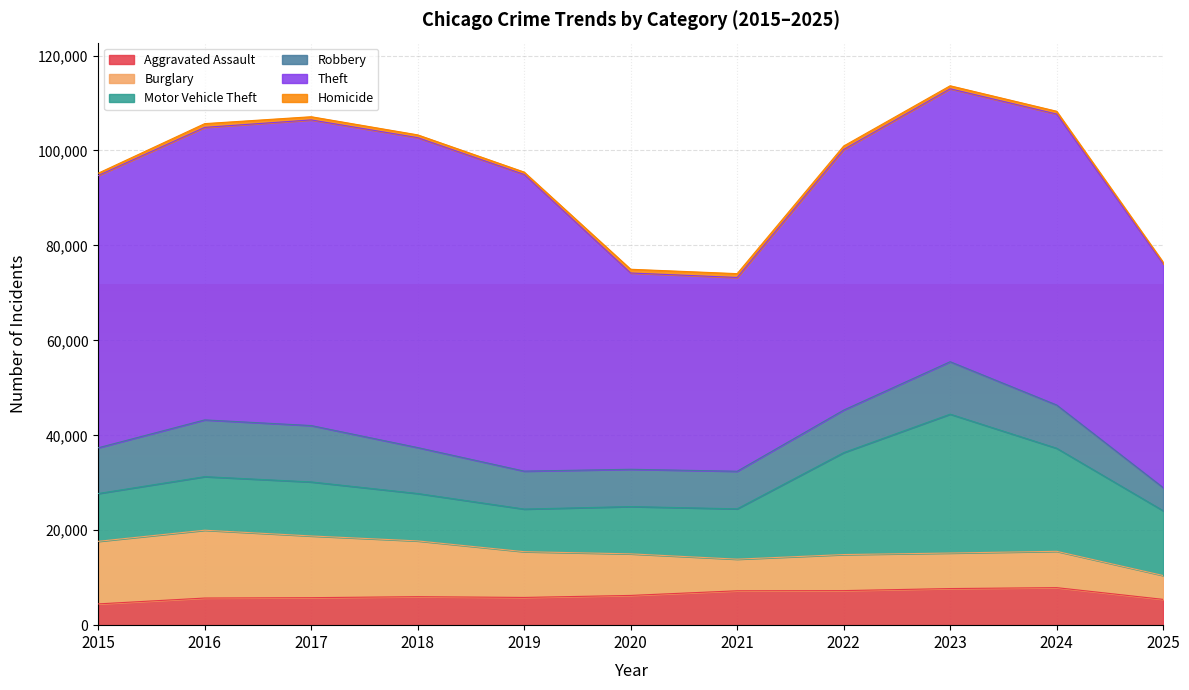

What is the value of the Aggravated Assault point at the 1st from the left?

4480